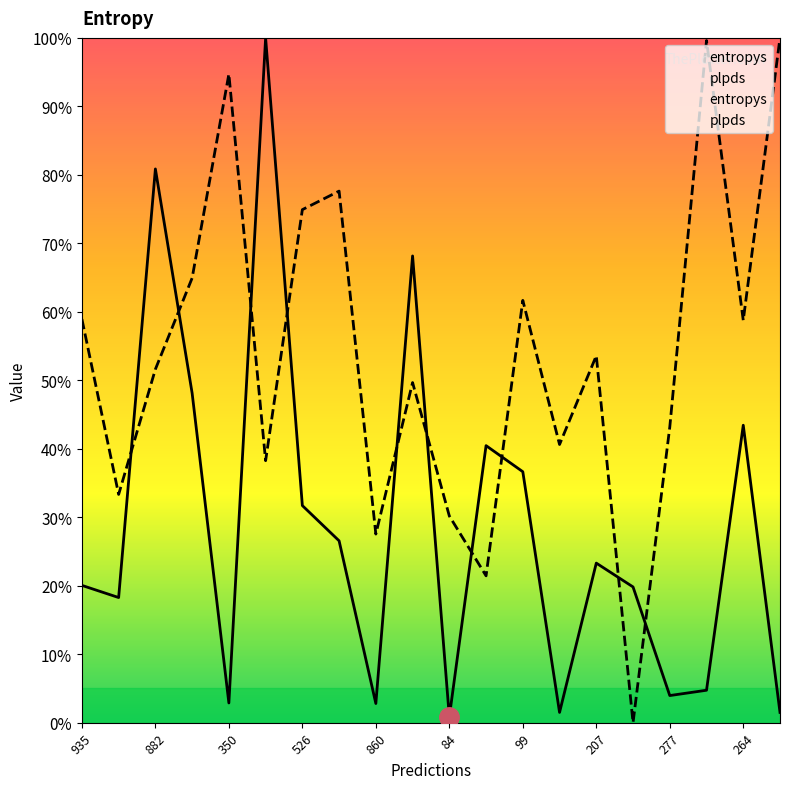

Where do entropys and plpds first cross each other?

121 and 882